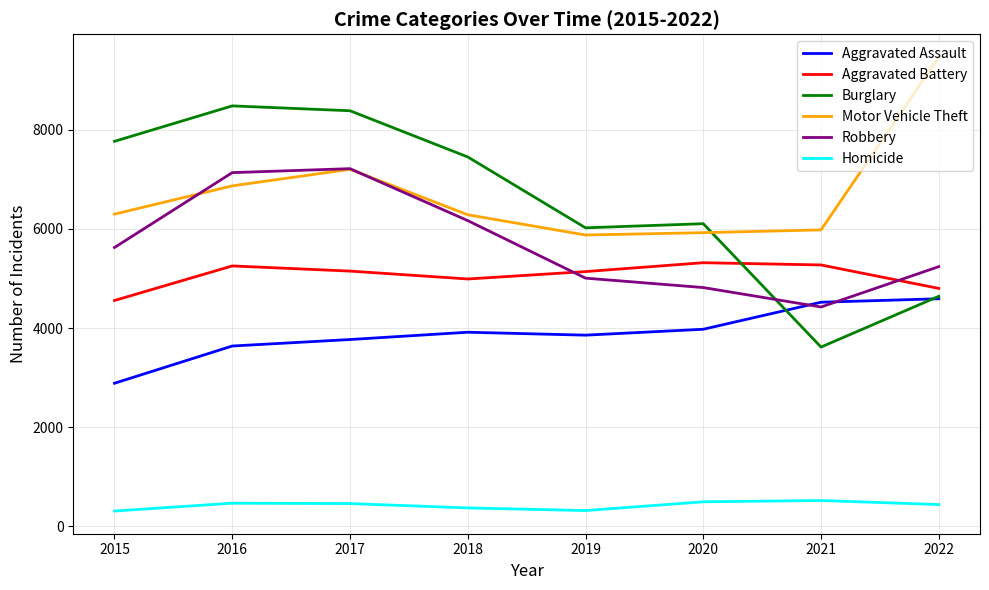

At 2019, list the series in order from smallest to largest.

Homicide, Aggravated Assault, Robbery, Aggravated Battery, Motor Vehicle Theft, Burglary